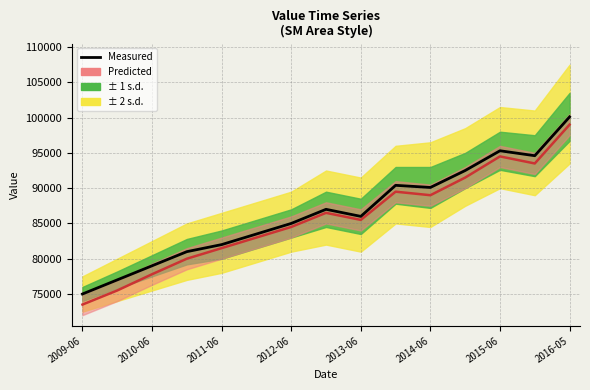

What is the average value?

86567